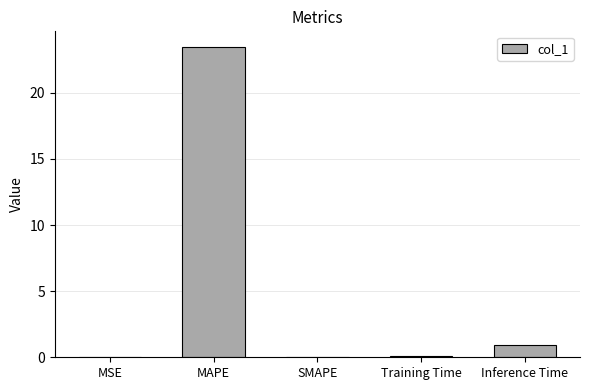

What is the greatest value displayed?

23.5